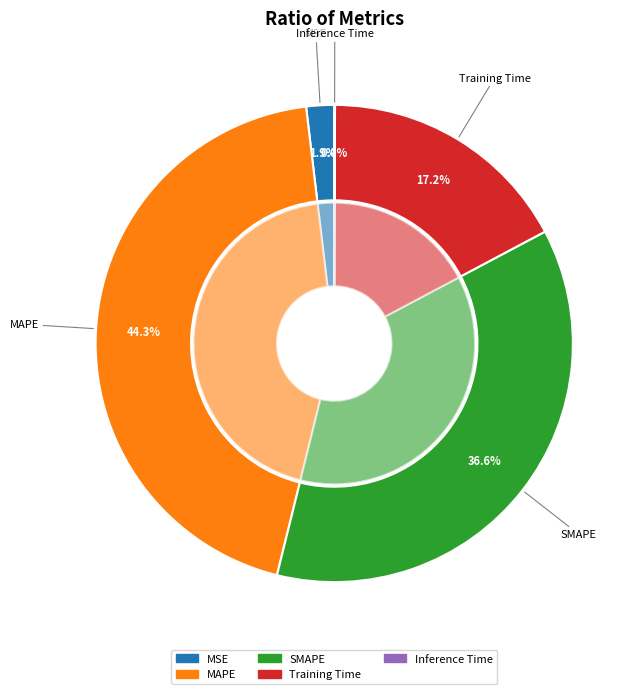

Does Training Time represent more than half of the total?

No